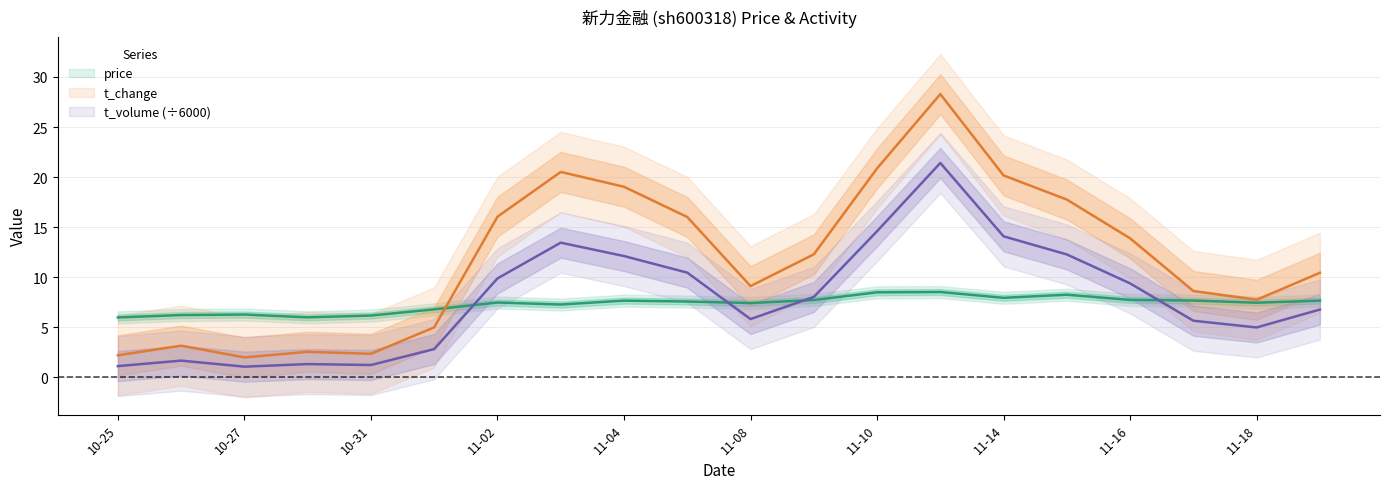

How many times do t_volume and price cross each other?

4